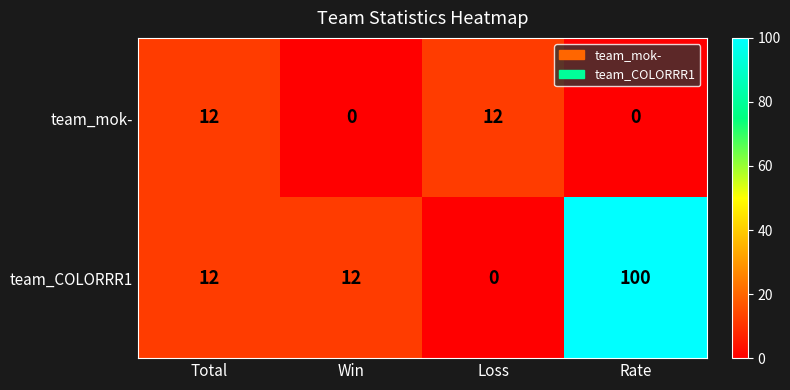

What is the difference between the team_mok- values at Win and Total?

12